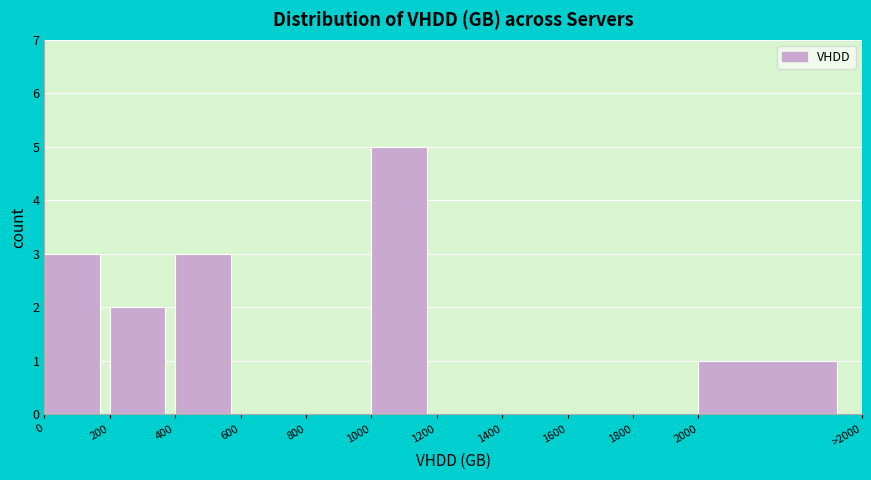

Reading right to left, extract all data points from this chart.

2000=1	1800=0	1600=0	1400=0	1200=0	1000=5	800=0	600=0	400=3	200=2	0=3